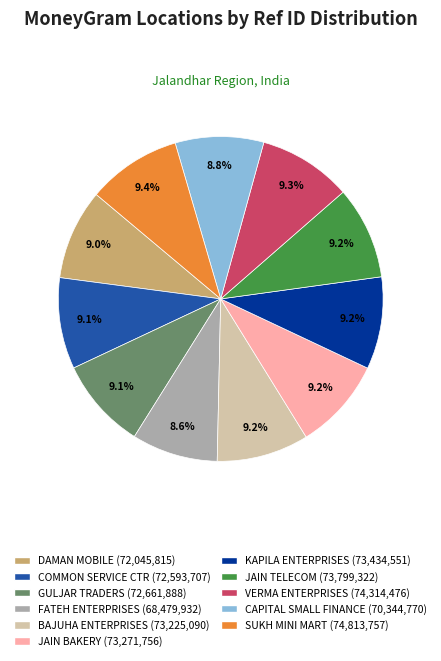

Is there any slice that represents more than half of the pie?

No